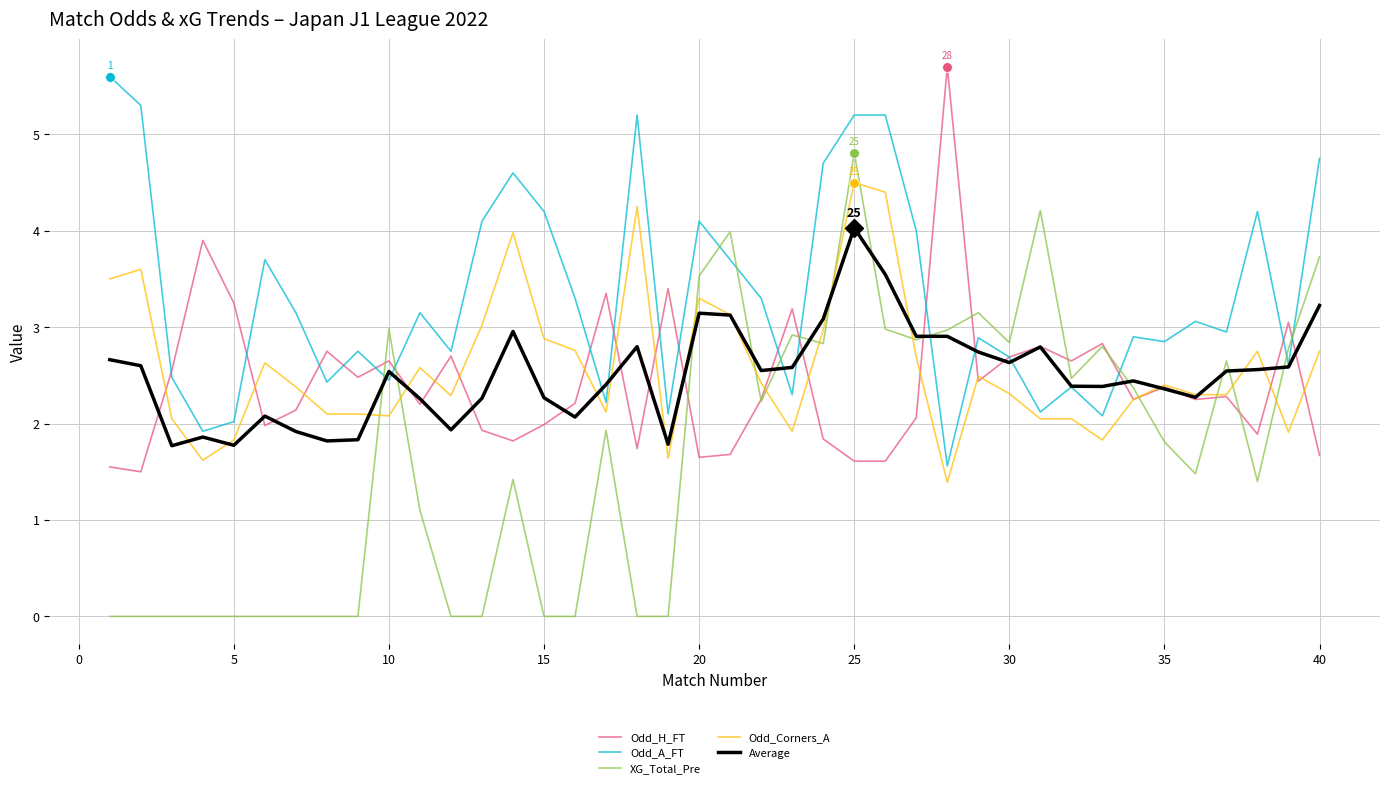

How many values in the Odd_A_FT series exceed 3?

20